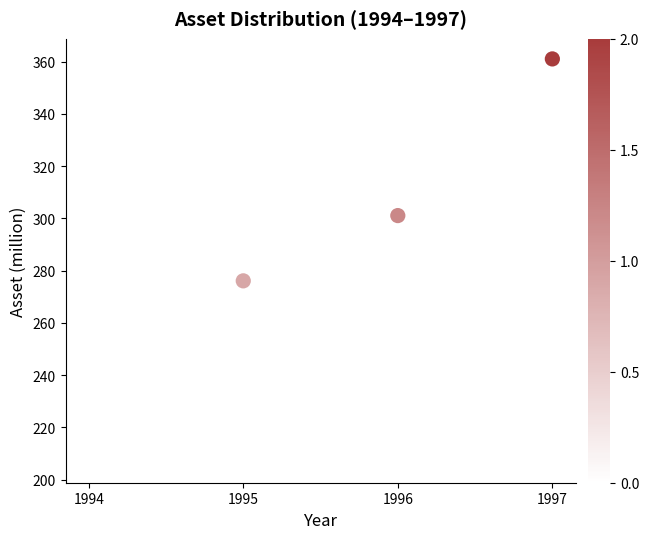

What is the range of X values (max minus min)?

3.0